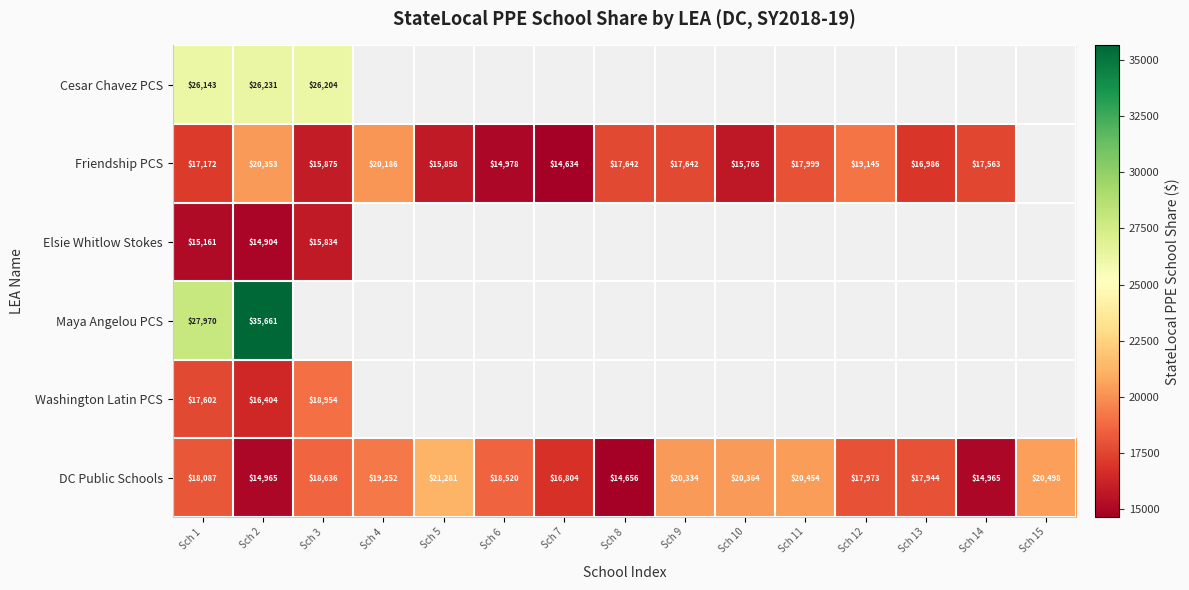

What is the total value across all series at Sch 1?

122135